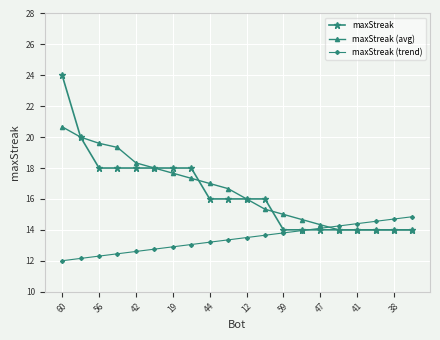

What is the difference between the maximum and second lowest values in the maxStreak series?

10.0